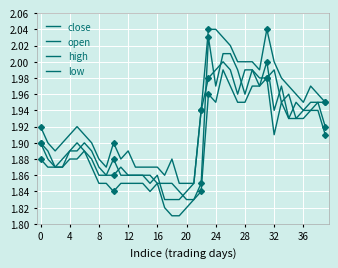

Reading left to right, what are all the values shown in this chart?

close: 1.9	1.9	1.9	1.9	1.9	1.9	1.9	1.9	1.9	1.9	1.9	1.9	1.9	1.9	1.9	1.9	1.9	1.8	1.8	1.8	1.8	1.9	1.9	2.0	2.0	2.0	2.0	2.0	2.0	2.0	2.0	2.0	1.9	2.0	1.9	1.9	1.9	1.9	1.9	1.9
open: 1.9	1.9	1.9	1.9	1.9	1.9	1.9	1.9	1.9	1.9	1.9	1.9	1.9	1.9	1.9	1.9	1.9	1.9	1.9	1.8	1.8	1.8	1.9	2.0	2.0	2.0	2.0	2.0	2.0	2.0	2.0	2.0	2.0	1.9	2.0	1.9	1.9	1.9	1.9	1.9
high: 1.9	1.9	1.9	1.9	1.9	1.9	1.9	1.9	1.9	1.9	1.9	1.9	1.9	1.9	1.9	1.9	1.9	1.9	1.9	1.9	1.9	1.9	1.9	2.0	2.0	2.0	2.0	2.0	2.0	2.0	2.0	2.0	2.0	2.0	2.0	2.0	1.9	2.0	2.0	1.9
low: 1.9	1.9	1.9	1.9	1.9	1.9	1.9	1.9	1.9	1.9	1.8	1.9	1.9	1.9	1.9	1.8	1.9	1.8	1.8	1.8	1.8	1.8	1.8	2.0	1.9	2.0	2.0	1.9	1.9	2.0	2.0	2.0	1.9	1.9	1.9	1.9	1.9	1.9	1.9	1.9